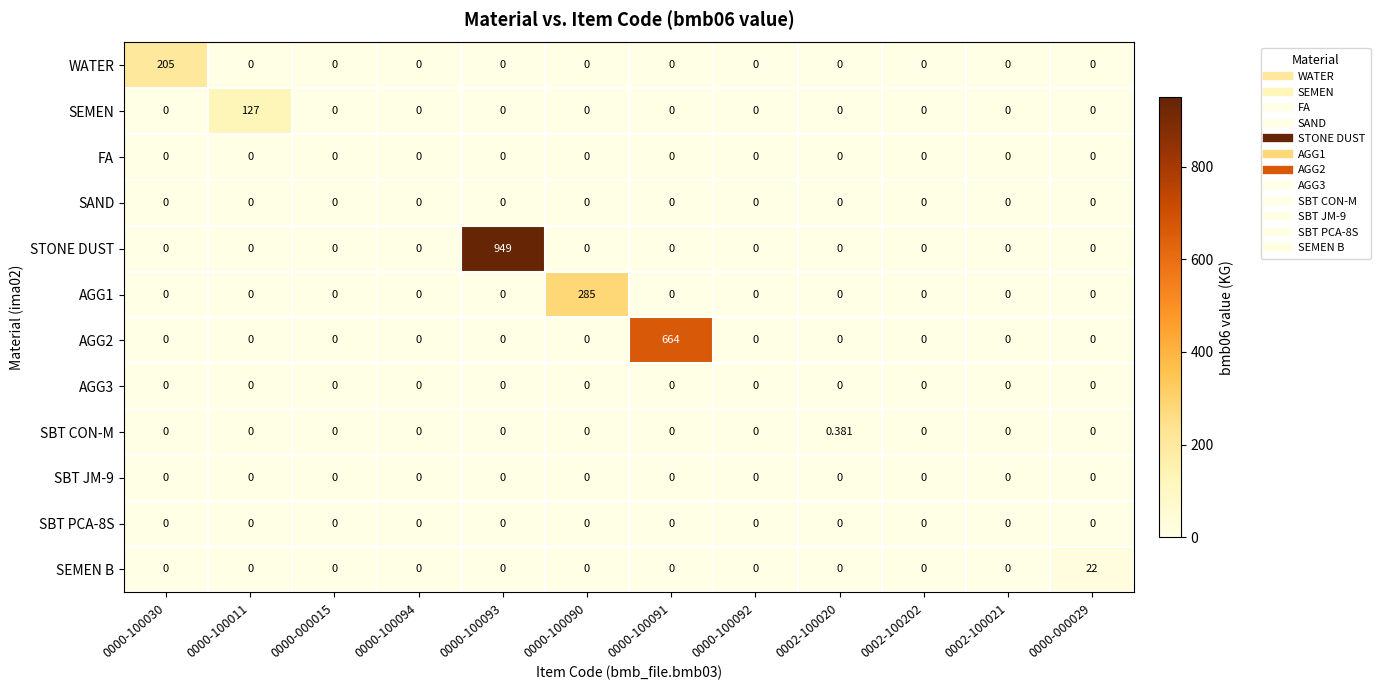

Count the number of categories in the chart.

12